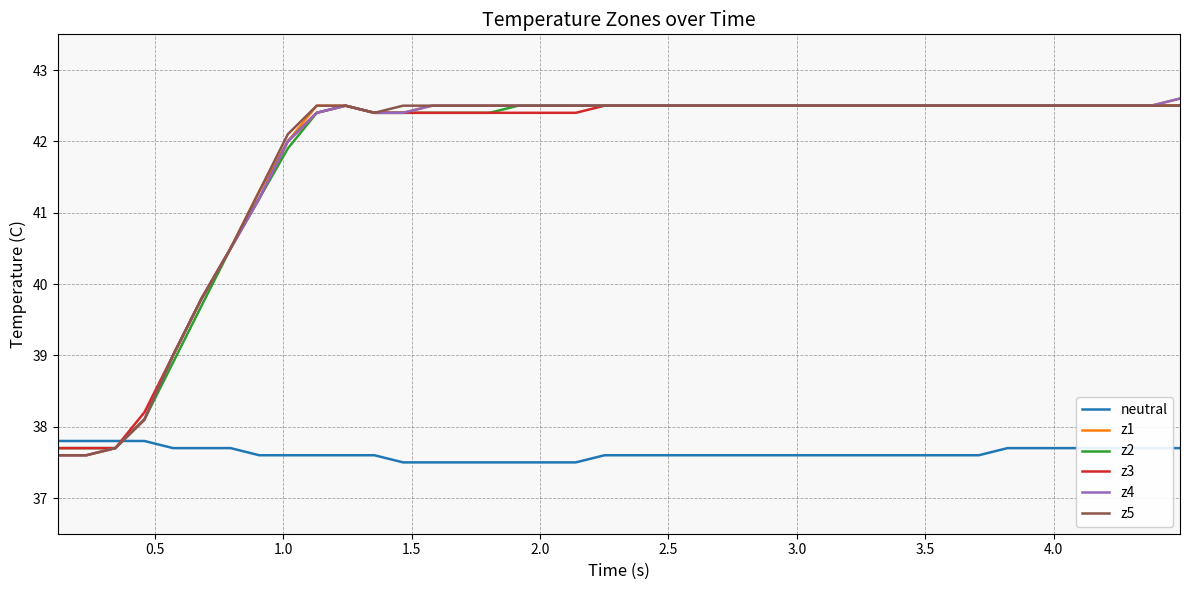

Reading right to left, transcribe all the data shown in this chart.

neutral: 37.7	37.7	37.7	37.7	37.7	37.7	37.7	37.6	37.6	37.6	37.6	37.6	37.6	37.6	37.6	37.6	37.6	37.6	37.6	37.6	37.6	37.5	37.5	37.5	37.5	37.5	37.5	37.5	37.6	37.6	37.6	37.6	37.6	37.7	37.7	37.7	37.8	37.8	37.8	37.8
z1: 42.6	42.5	42.5	42.5	42.5	42.5	42.5	42.5	42.5	42.5	42.5	42.5	42.5	42.5	42.5	42.5	42.5	42.5	42.5	42.5	42.5	42.5	42.5	42.5	42.5	42.5	42.5	42.4	42.4	42.5	42.5	42.0	41.3	40.5	39.8	39.0	38.1	37.7	37.6	37.6
z2: 42.5	42.5	42.5	42.5	42.5	42.5	42.5	42.5	42.5	42.5	42.5	42.5	42.5	42.5	42.5	42.5	42.5	42.5	42.5	42.5	42.5	42.5	42.5	42.5	42.4	42.4	42.4	42.4	42.4	42.5	42.4	41.9	41.2	40.5	39.7	38.9	38.1	37.7	37.7	37.7
z3: 42.5	42.5	42.5	42.5	42.5	42.5	42.5	42.5	42.5	42.5	42.5	42.5	42.5	42.5	42.5	42.5	42.5	42.5	42.5	42.5	42.5	42.4	42.4	42.4	42.4	42.4	42.4	42.4	42.4	42.5	42.4	42.0	41.2	40.5	39.8	39.0	38.2	37.7	37.7	37.7
z4: 42.6	42.5	42.5	42.5	42.5	42.5	42.5	42.5	42.5	42.5	42.5	42.5	42.5	42.5	42.5	42.5	42.5	42.5	42.5	42.5	42.5	42.5	42.5	42.5	42.5	42.5	42.5	42.4	42.4	42.5	42.4	42.0	41.2	40.5	39.8	39.0	38.1	37.7	37.6	37.6
z5: 42.5	42.5	42.5	42.5	42.5	42.5	42.5	42.5	42.5	42.5	42.5	42.5	42.5	42.5	42.5	42.5	42.5	42.5	42.5	42.5	42.5	42.5	42.5	42.5	42.5	42.5	42.5	42.5	42.4	42.5	42.5	42.1	41.3	40.5	39.8	39.0	38.1	37.7	37.6	37.6